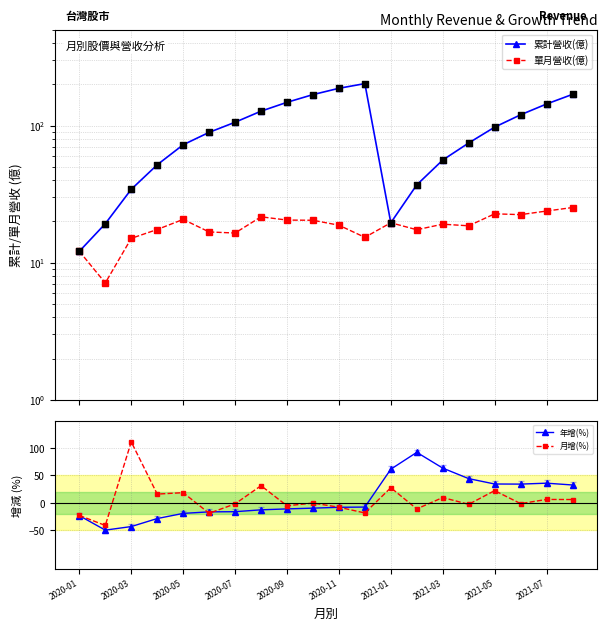

Which series reaches the minimum Y coordinate?

年增(%)